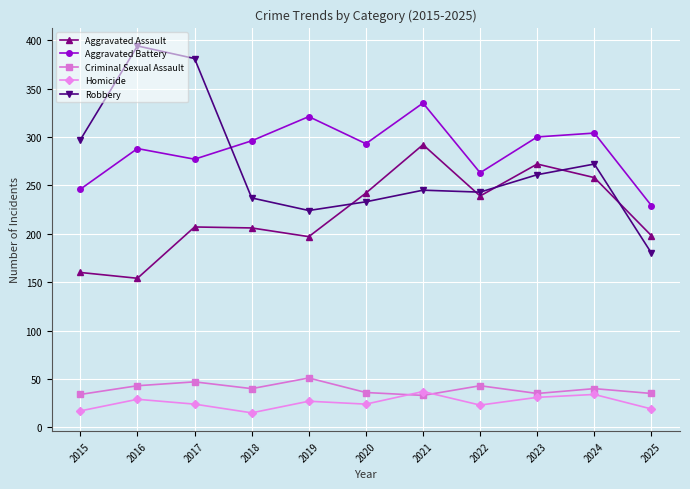

True or false: Criminal Sexual Assault and Robbery cross at least once.

False